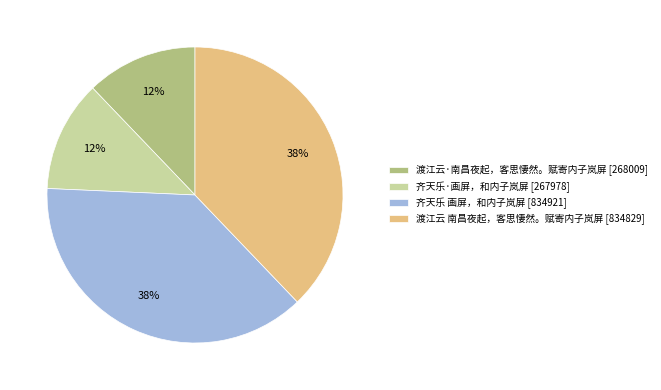

Do 齐天乐·画屏，和内子岚屏 and 渡江云·南昌夜起，客思悽然。赋寄内子岚屏 together represent more than half of the pie?

No